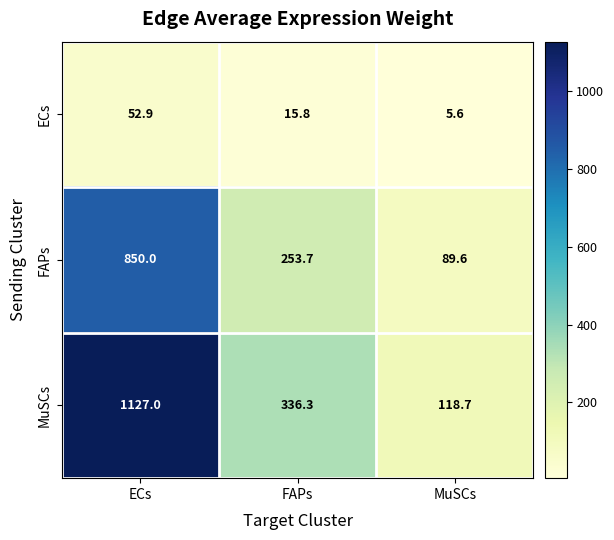

Which series has the largest total across all categories?

MuSCs